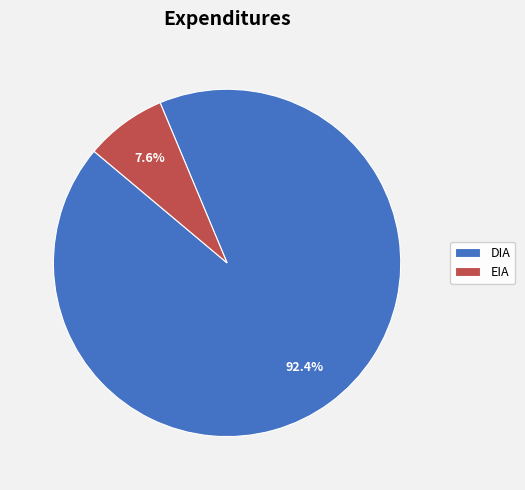

To the nearest percent, what is the difference between the EIA and DIA slice percentages?

85%